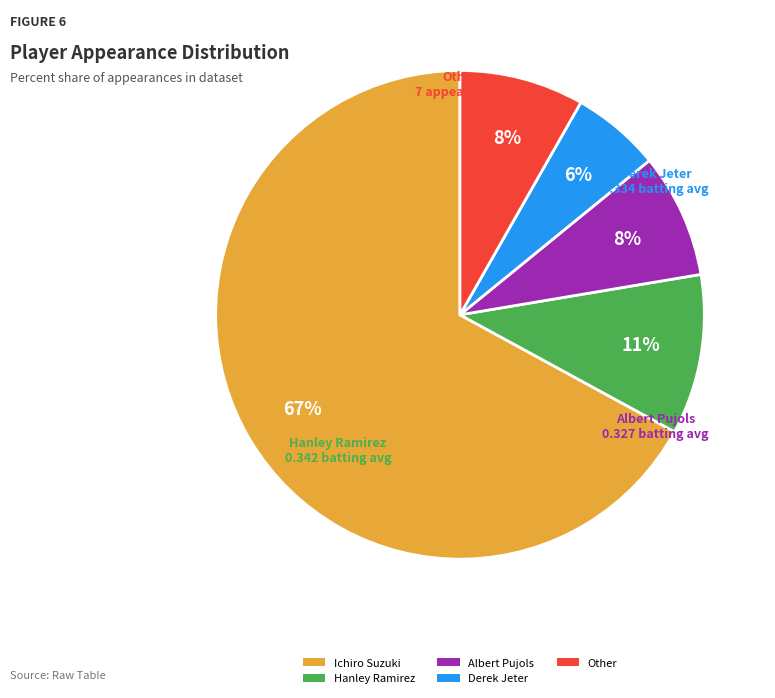

Does any single category account for the majority?

Yes